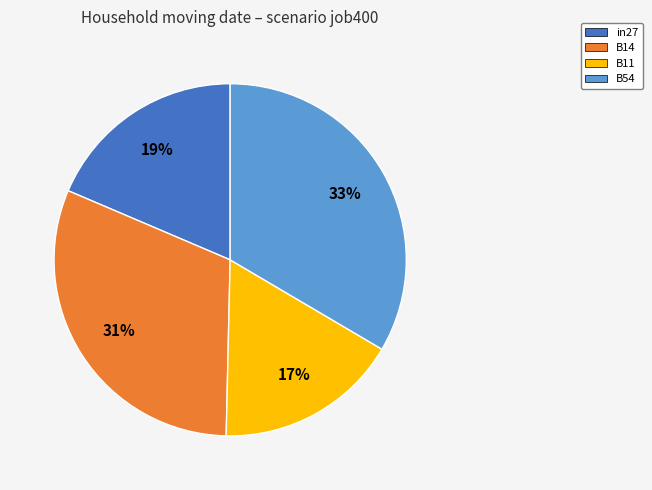

Does any single category account for the majority?

No